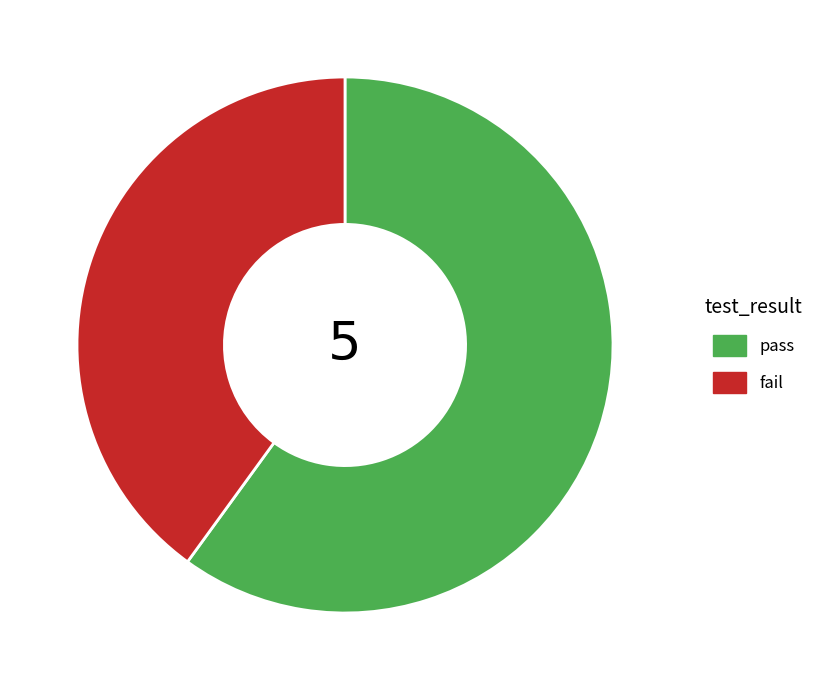

How many slices are in this pie chart?

2